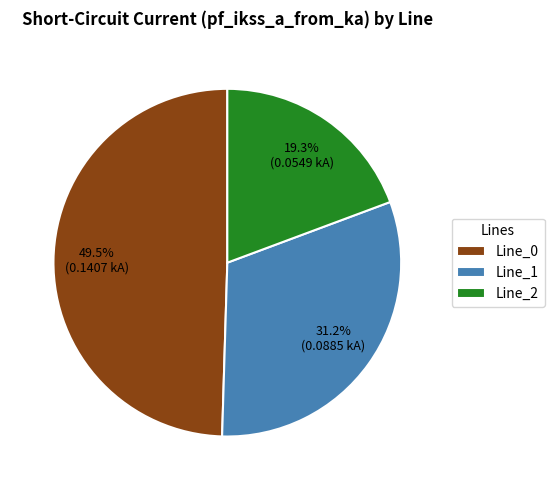

What percentage is NOT represented by Line_1?

68.8%